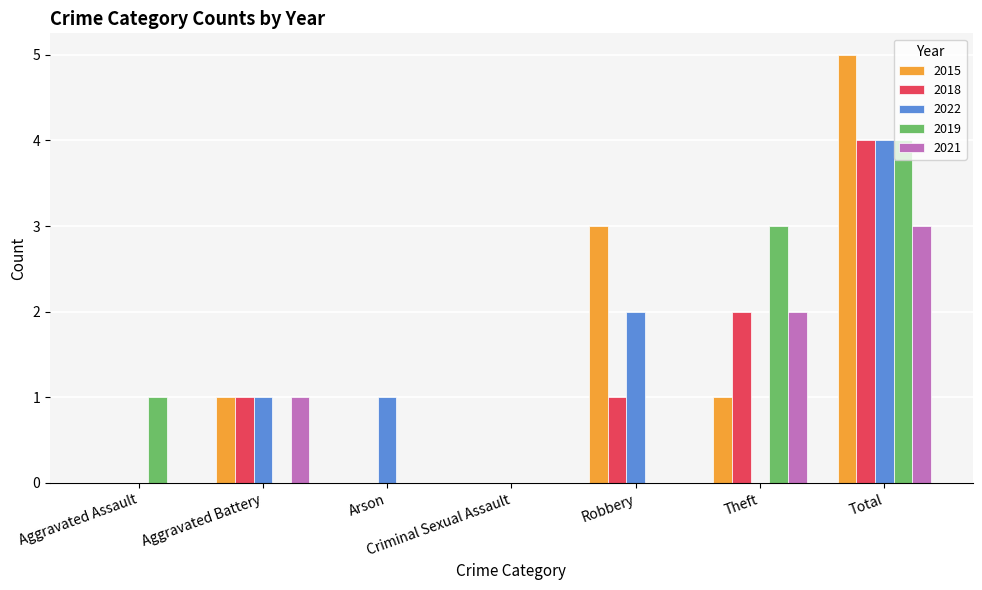

What is the maximum value shown in the chart?

5